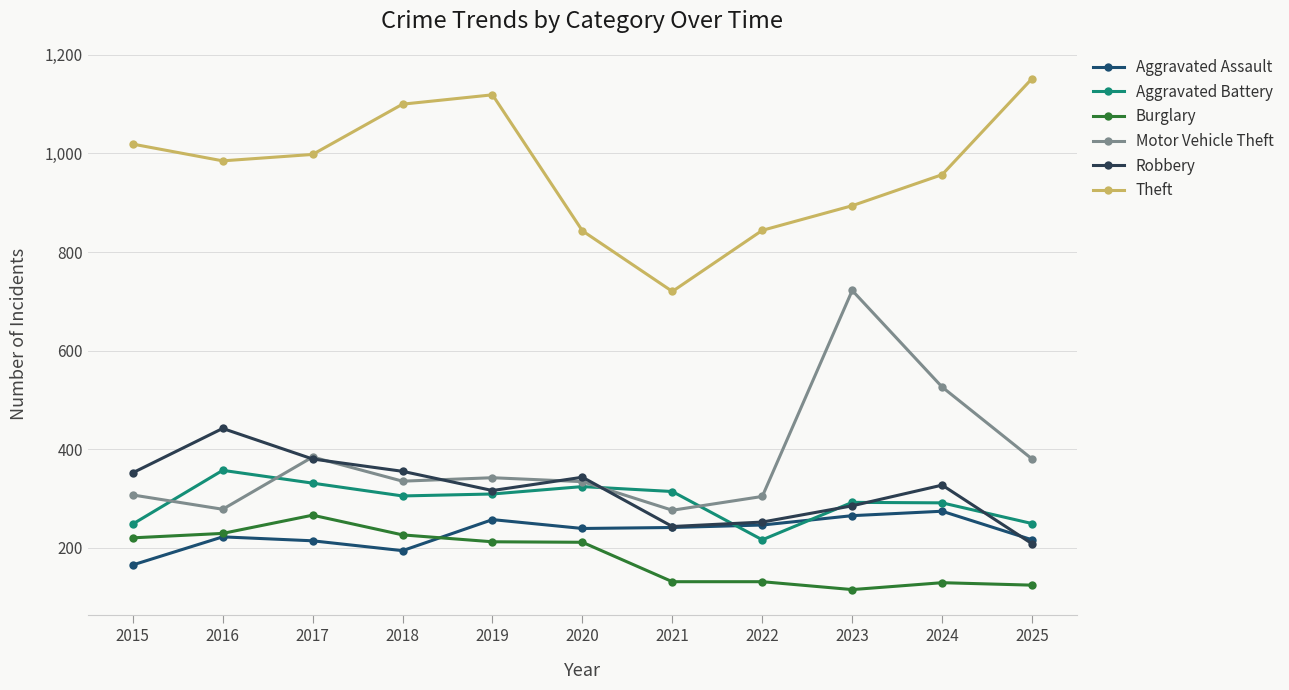

What is the value of the Theft point at the 9th from the left?

894